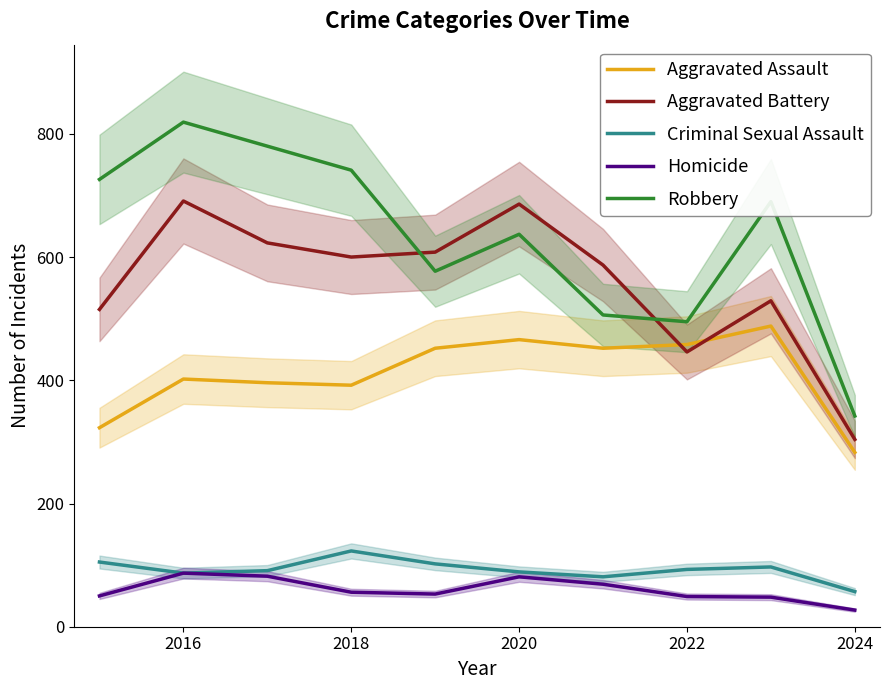

What is the label of the 2nd point from the left?

2016